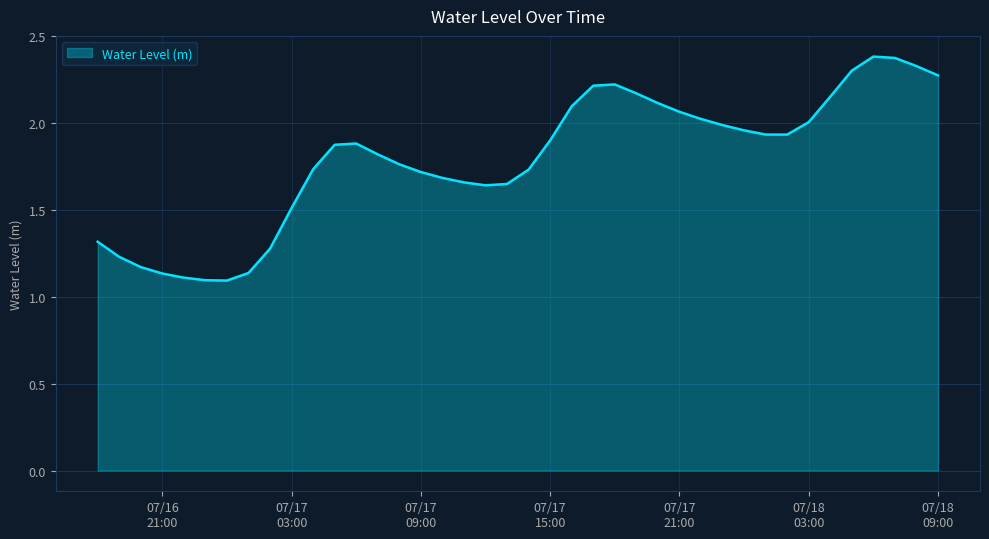

What is the difference between the maximum and minimum values?

1.3